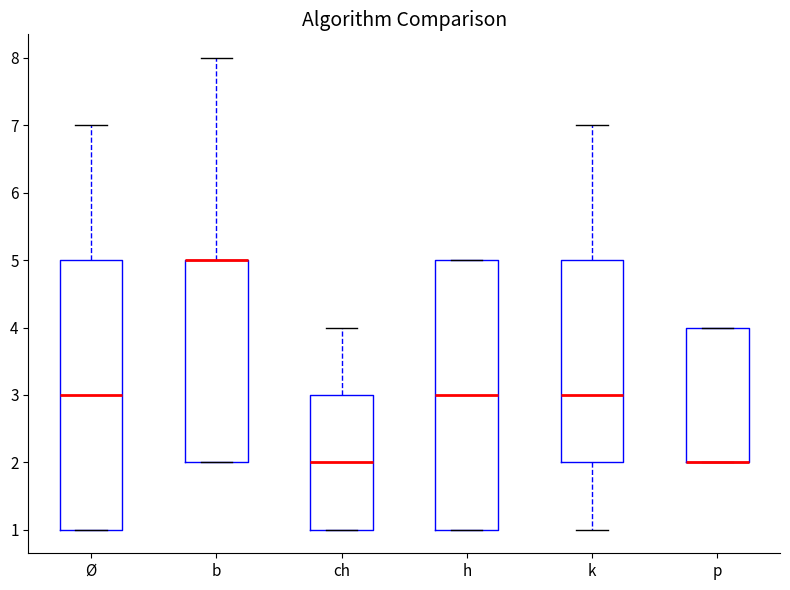

Where is the upper edge of the box for b on the y-axis? The values are not printed on the chart, so give them approximately, as read against the axis.

5